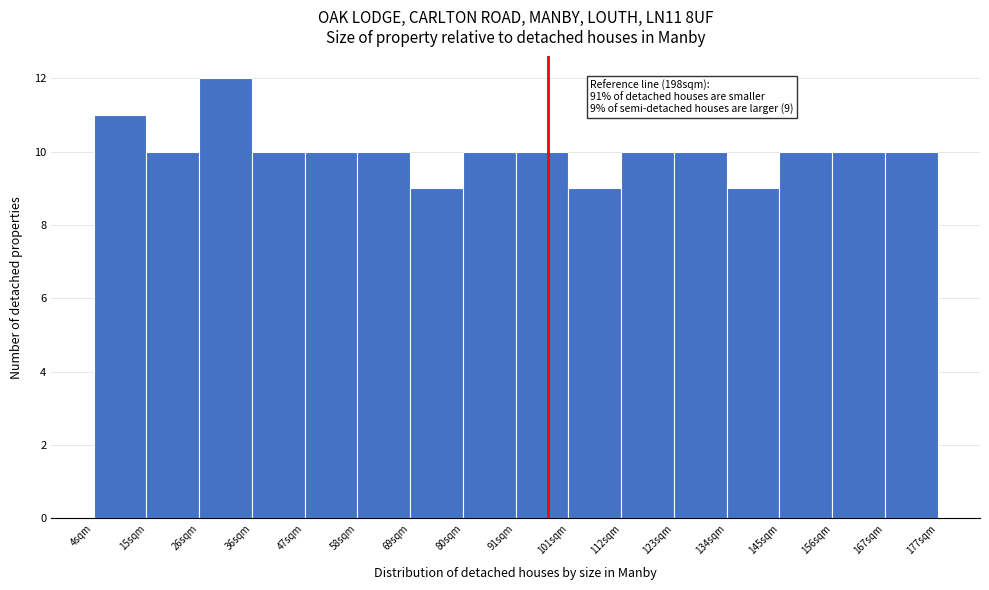

Reading right to left, list all the values displayed in this chart.

167sqm=10	156sqm=10	145sqm=10	134sqm=9	123sqm=10	112sqm=10	101sqm=9	91sqm=10	80sqm=10	69sqm=9	58sqm=10	47sqm=10	36sqm=10	26sqm=12	15sqm=10	4sqm=11